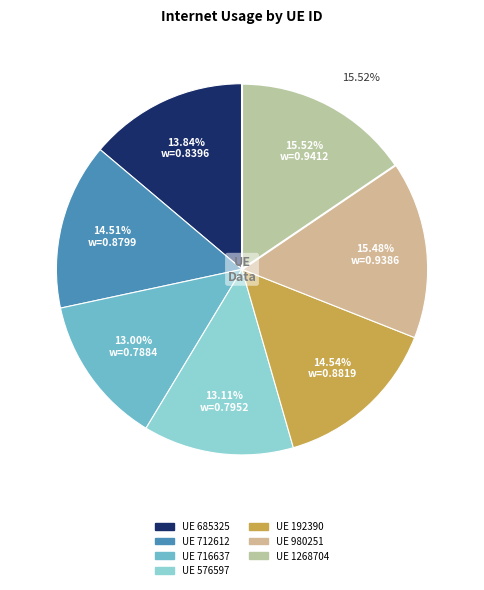

Does 980251 account for over 50% of the chart?

No